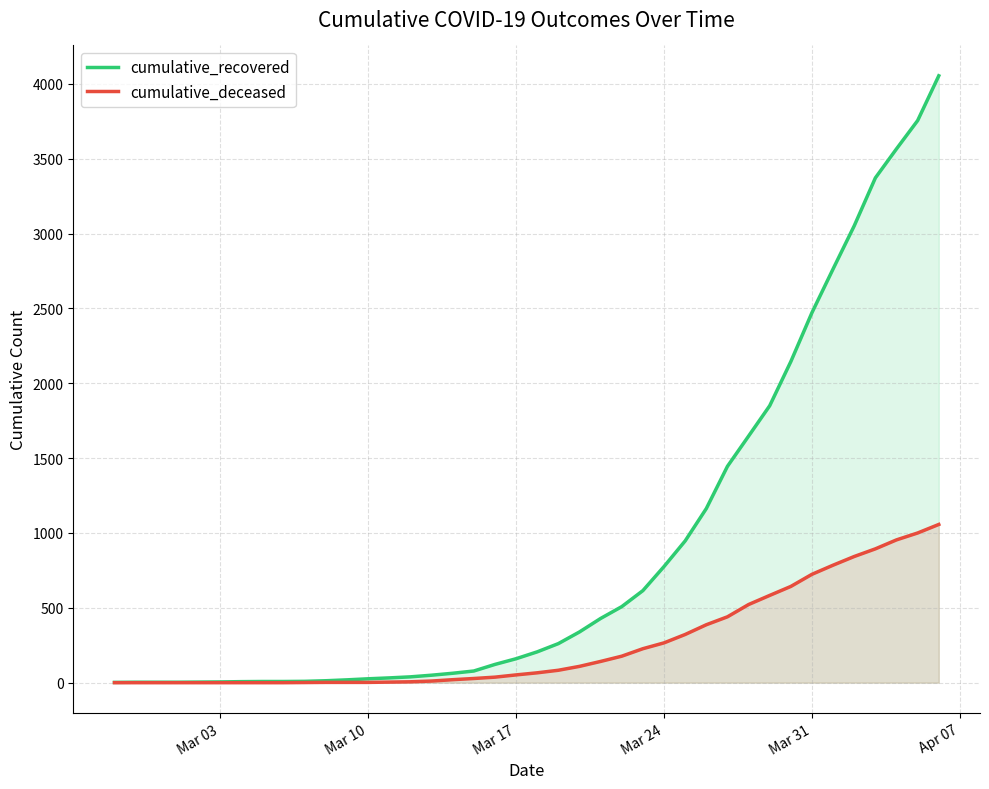

True or false: cumulative_deceased and cumulative_recovered cross at least once.

False